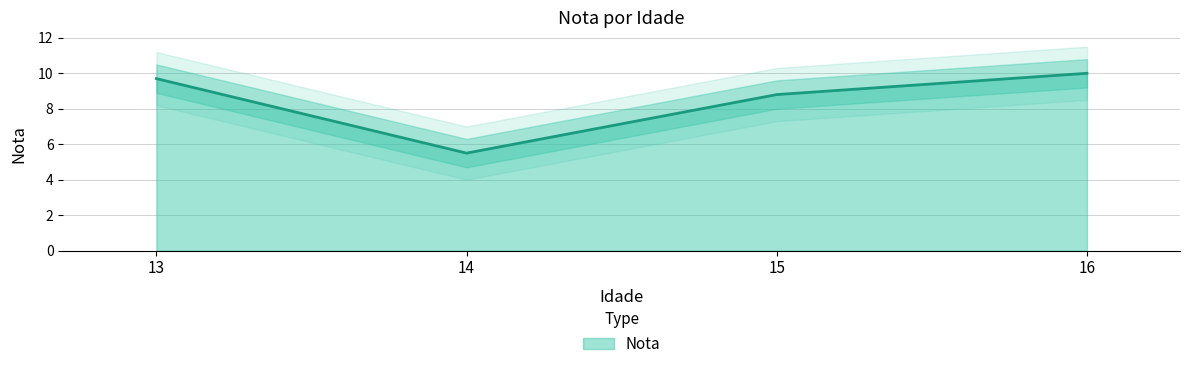

What value does the data have at 14?

5.5